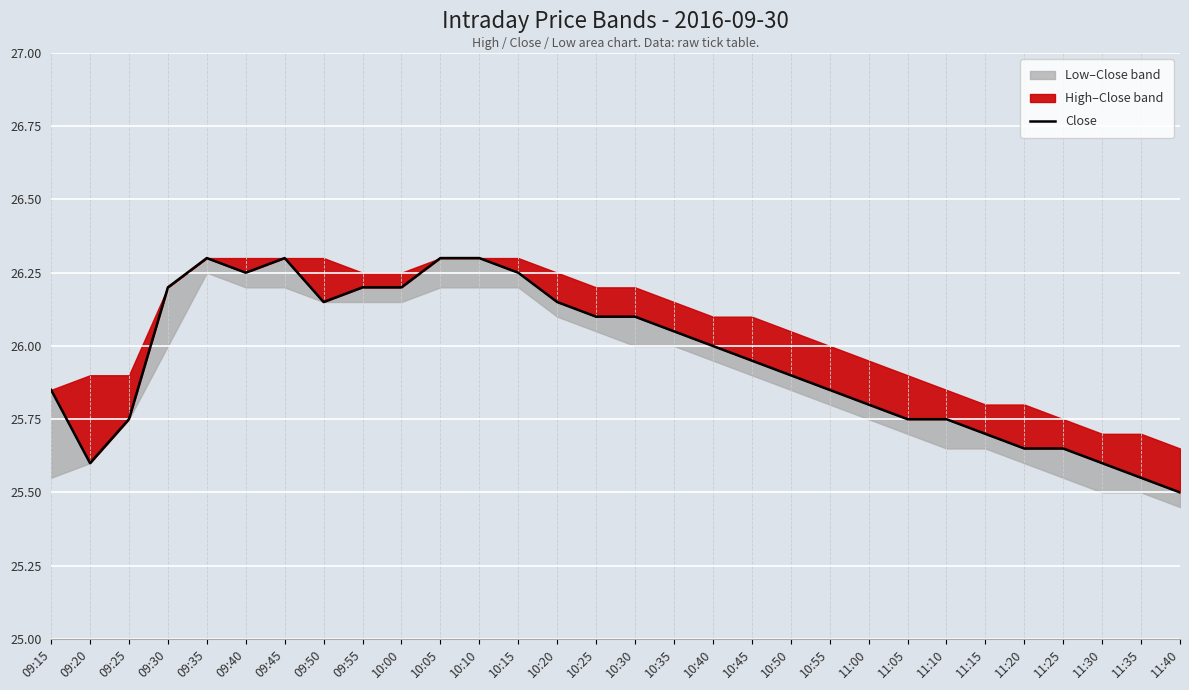

Rank the categories by value from lowest to highest.

11:40, 11:35, 09:20, 11:30, 11:20, 11:25, 11:15, 09:25, 11:05, 11:10, 11:00, 09:15, 10:55, 10:50, 10:45, 10:40, 10:35, 10:25, 10:30, 09:50, 10:20, 09:30, 09:55, 10:00, 09:40, 10:15, 09:35, 09:45, 10:05, 10:10